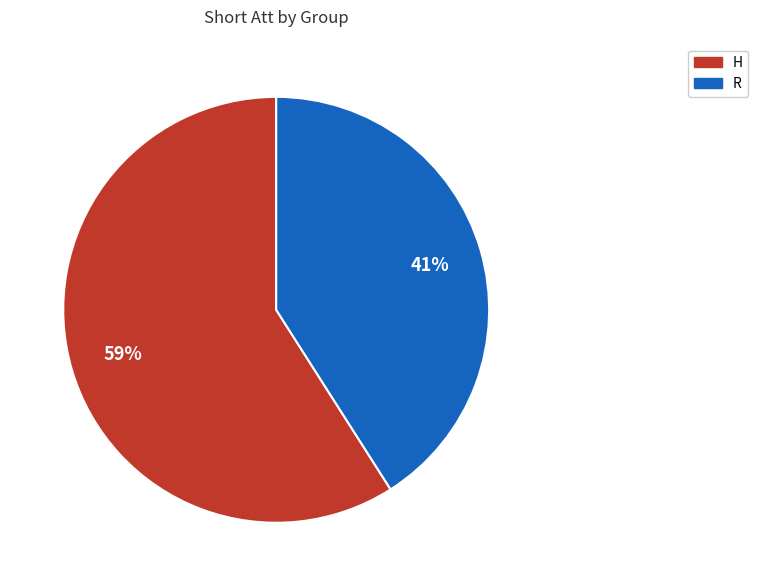

Approximately how many times larger is the value at R compared to H?

0.7